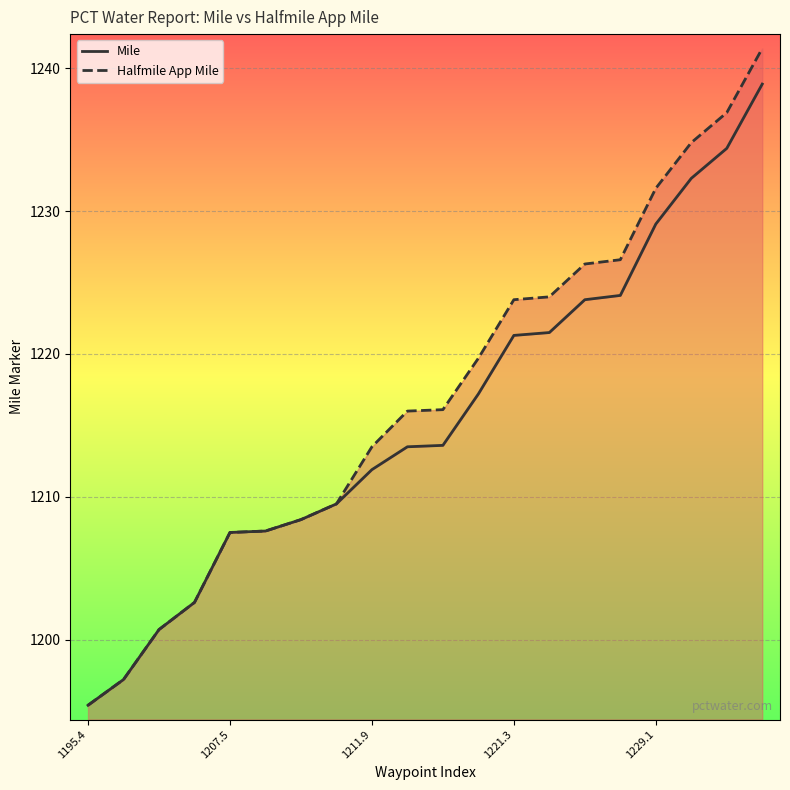

True or false: Halfmile App Mile and Mile cross at least once.

False